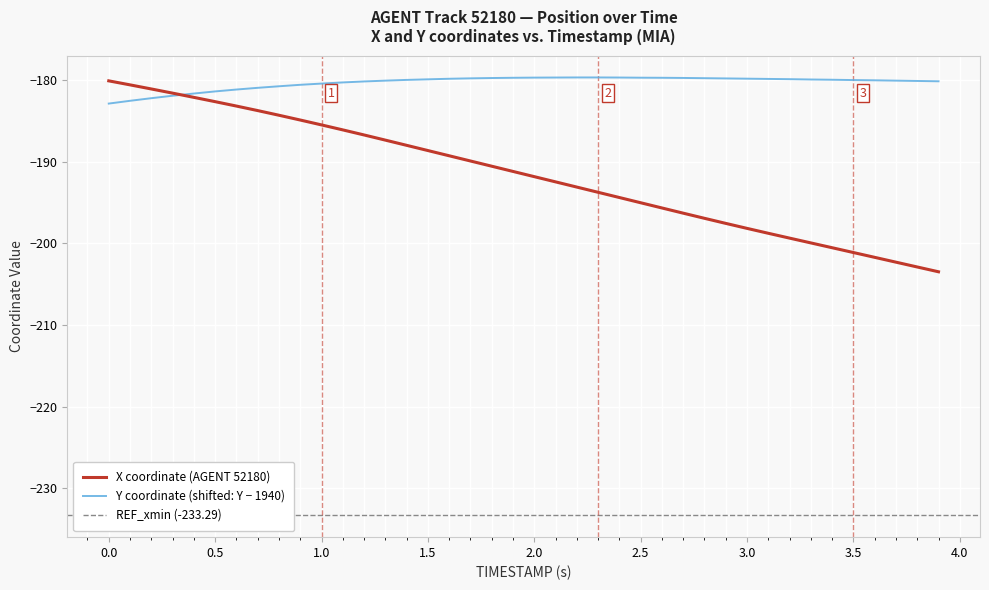

What is the maximum value for X coordinate (AGENT 52180)?

-180.1